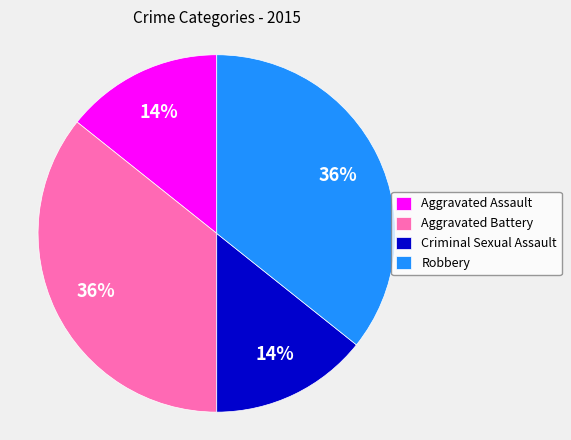

Count the number of slices in the pie.

4